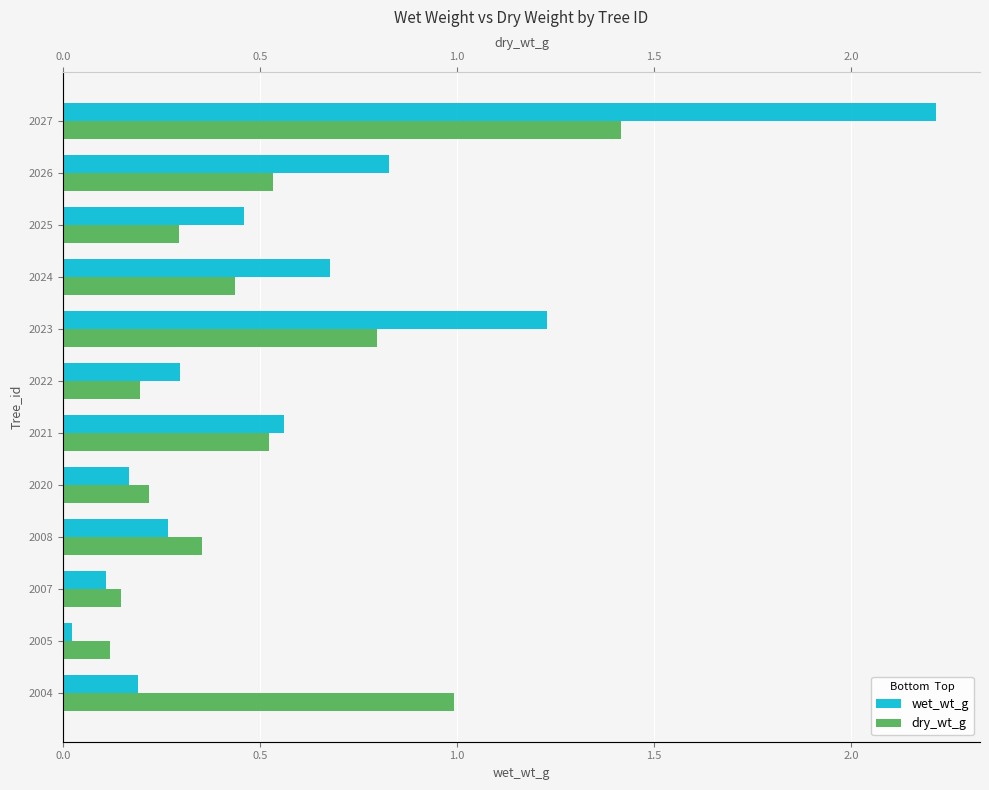

What value does the dry_wt_g series have at 2020?

0.2